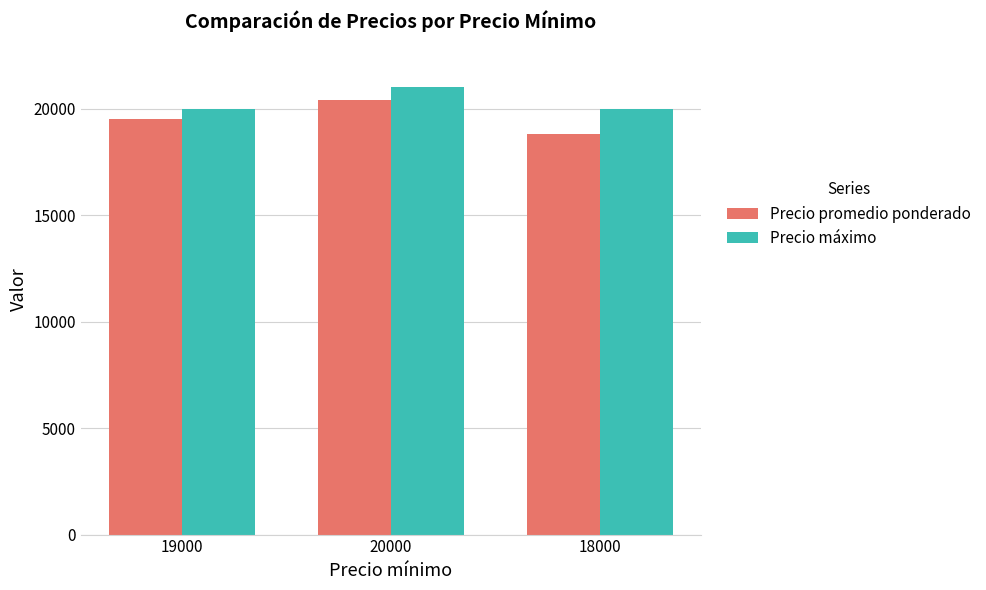

How many values in the Precio máximo series exceed 20000?

1